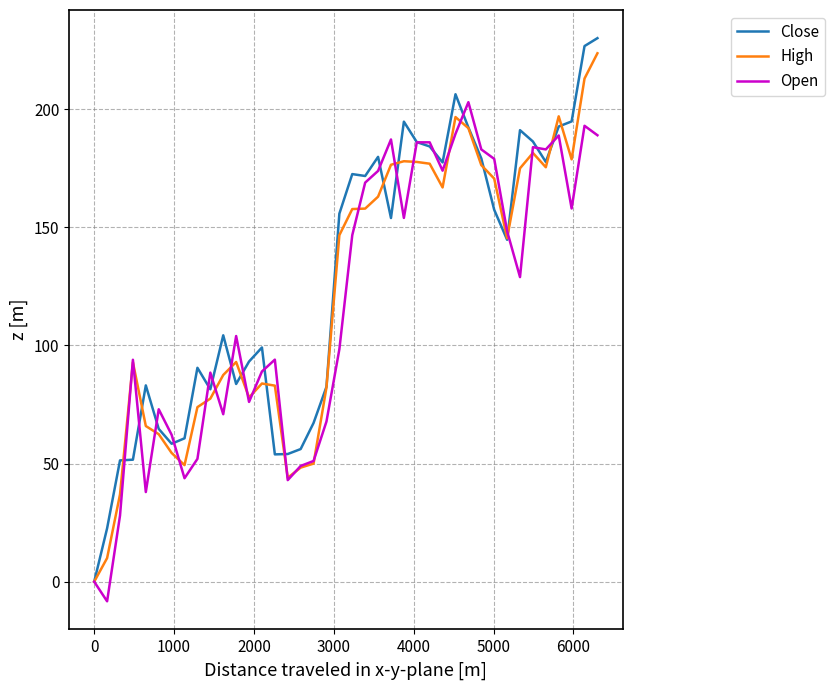

Which series has the widest spread of values?

Close